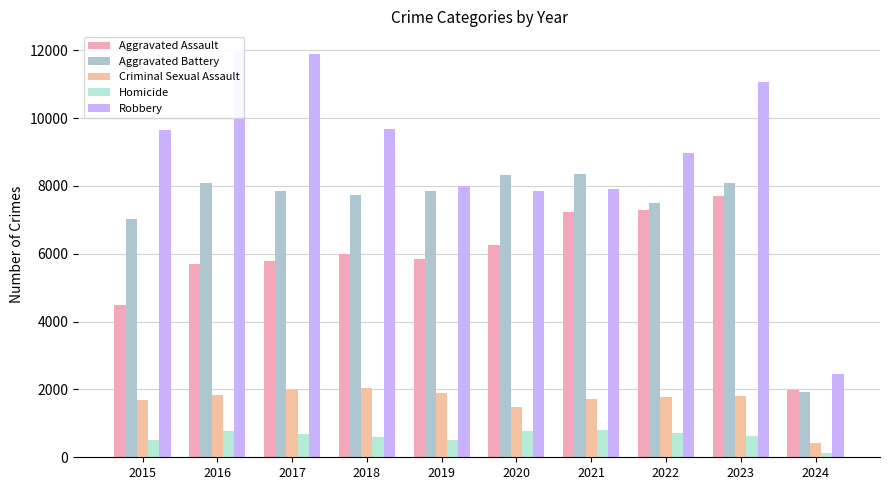

Which has a higher value, 2015 or 2024?

2015